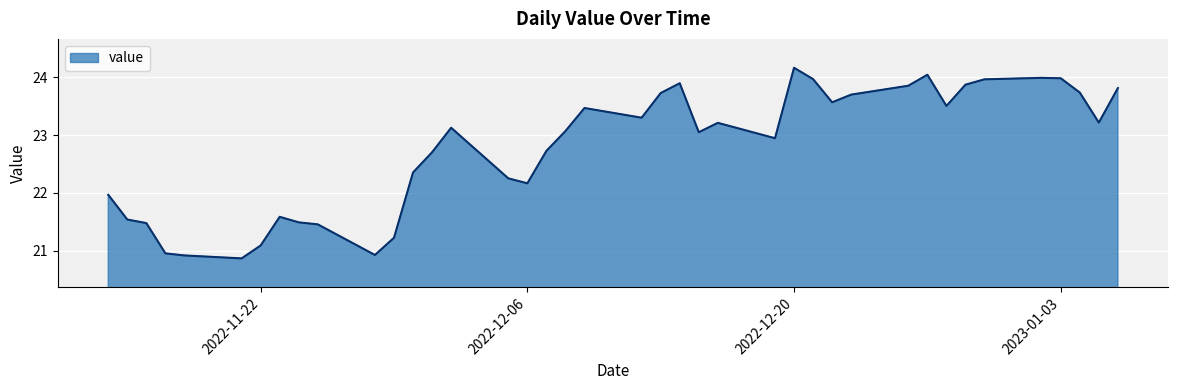

What is the difference between the maximum and minimum values?

3.3